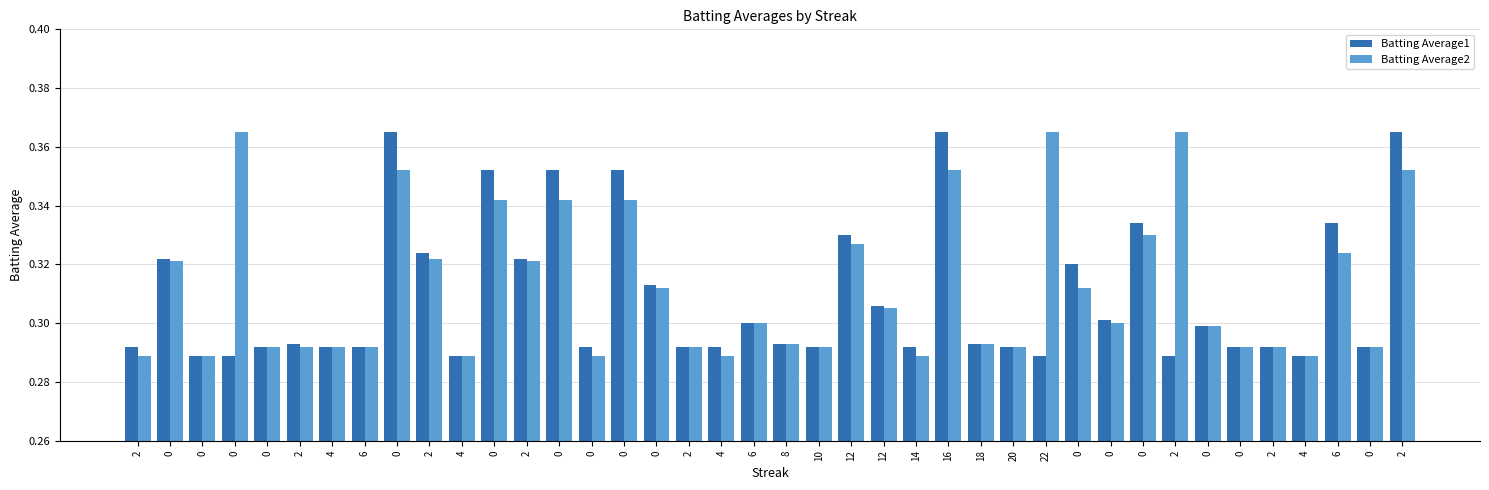

Reading left to right, list all the values displayed in this chart.

Batting Average1: 0.3	0.3	0.3	0.3	0.3	0.3	0.3	0.3	0.4	0.3	0.3	0.4	0.3	0.4	0.3	0.4	0.3	0.3	0.3	0.3	0.3	0.3	0.3	0.3	0.3	0.4	0.3	0.3	0.3	0.3	0.3	0.3	0.3	0.3	0.3	0.3	0.3	0.3	0.3	0.4
Batting Average2: 0.3	0.3	0.3	0.4	0.3	0.3	0.3	0.3	0.4	0.3	0.3	0.3	0.3	0.3	0.3	0.3	0.3	0.3	0.3	0.3	0.3	0.3	0.3	0.3	0.3	0.4	0.3	0.3	0.4	0.3	0.3	0.3	0.4	0.3	0.3	0.3	0.3	0.3	0.3	0.4